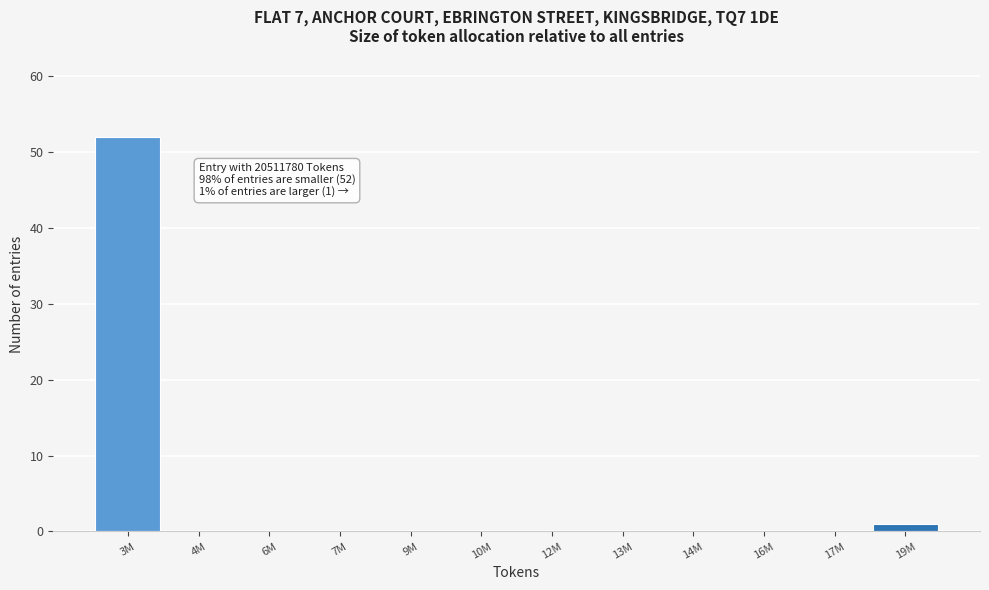

Reading left to right, extract all data points from this chart.

3M=52	4M=0	6M=0	7M=0	9M=0	10M=0	12M=0	13M=0	14M=0	16M=0	17M=0	19M=1